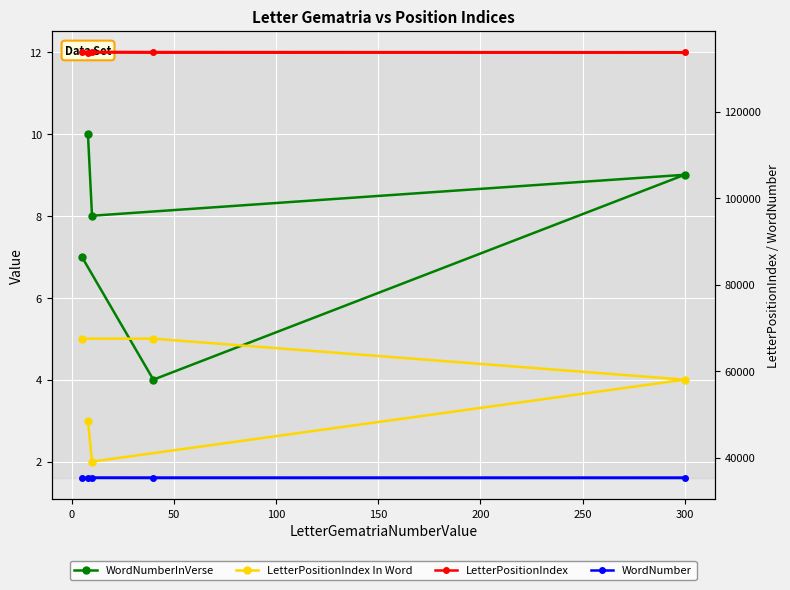

What is the lowest value of the LetterPositionIndex In Word series?

2